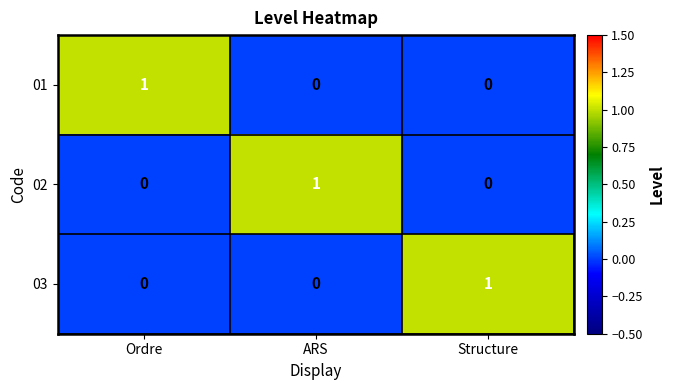

Which category has the highest value in the 01 series?

Ordre